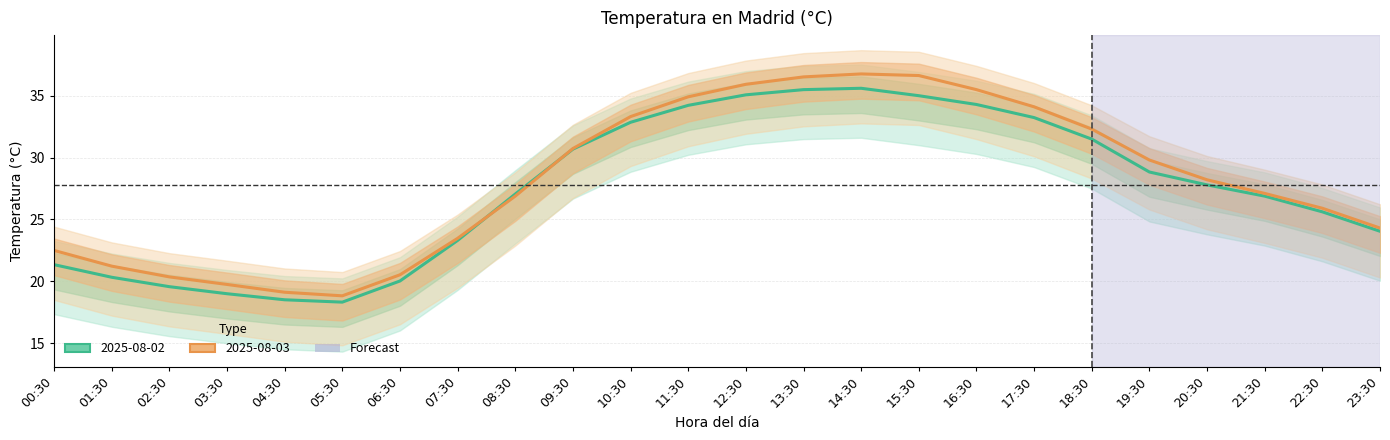

Read the 2025-08-03 value at 12:30.

35.9